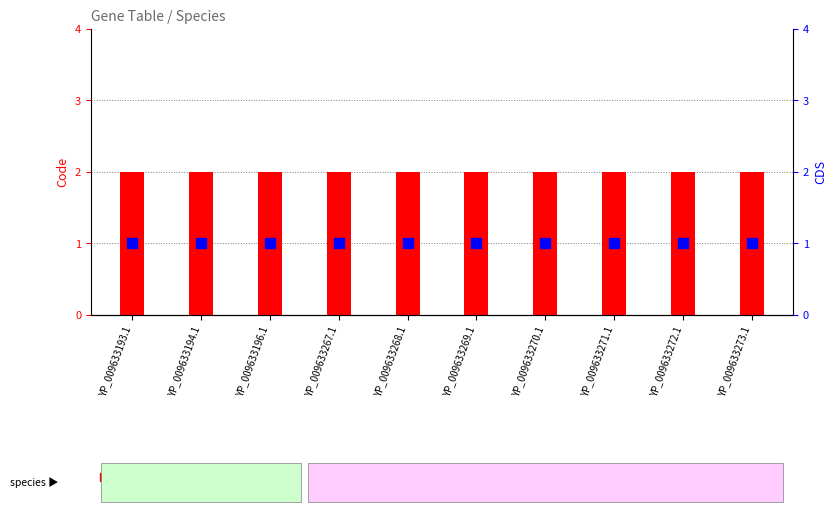

Which series has the largest total across all categories?

Code